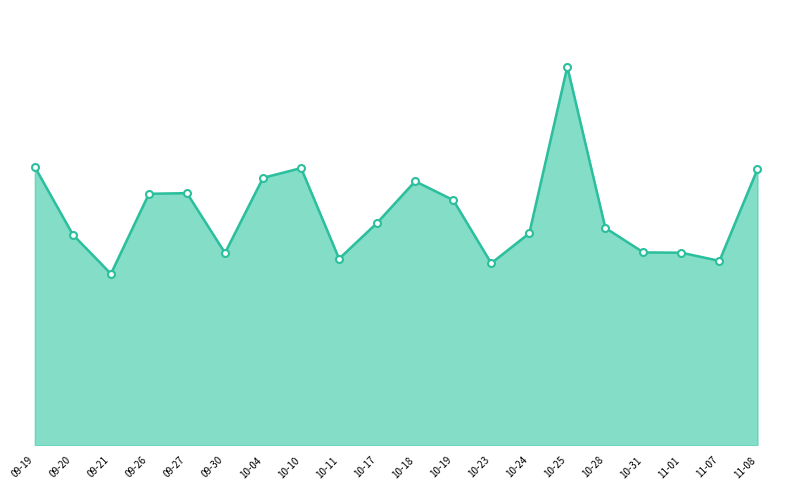

Where does the data first go above 17?

09-19